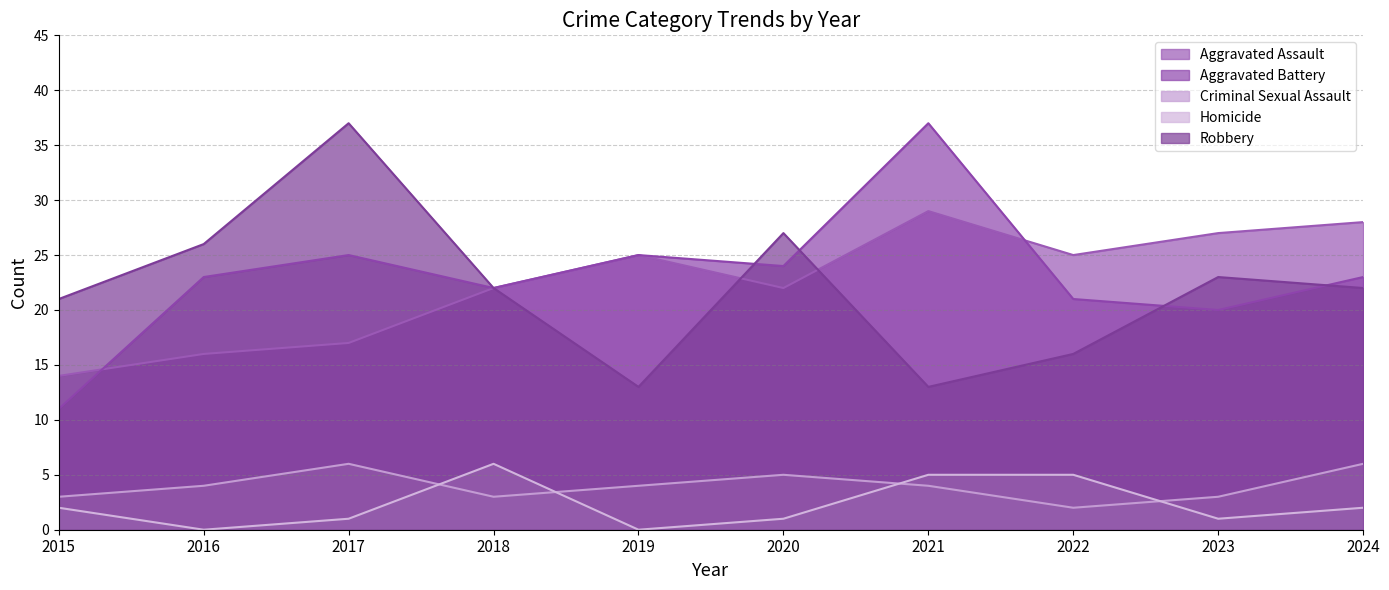

Is the value of Criminal Sexual Assault at 2021 greater than the value of Aggravated Battery at 2018?

No